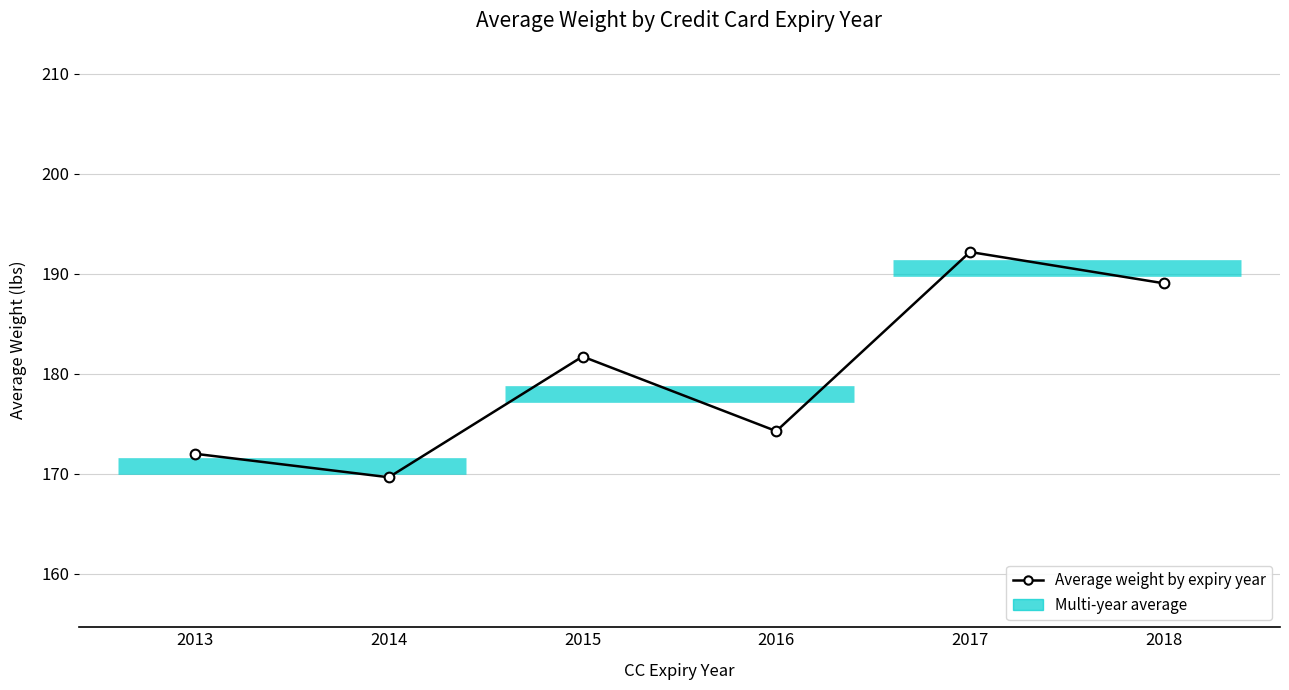

Which has a higher value, 2014 or 2018?

2018